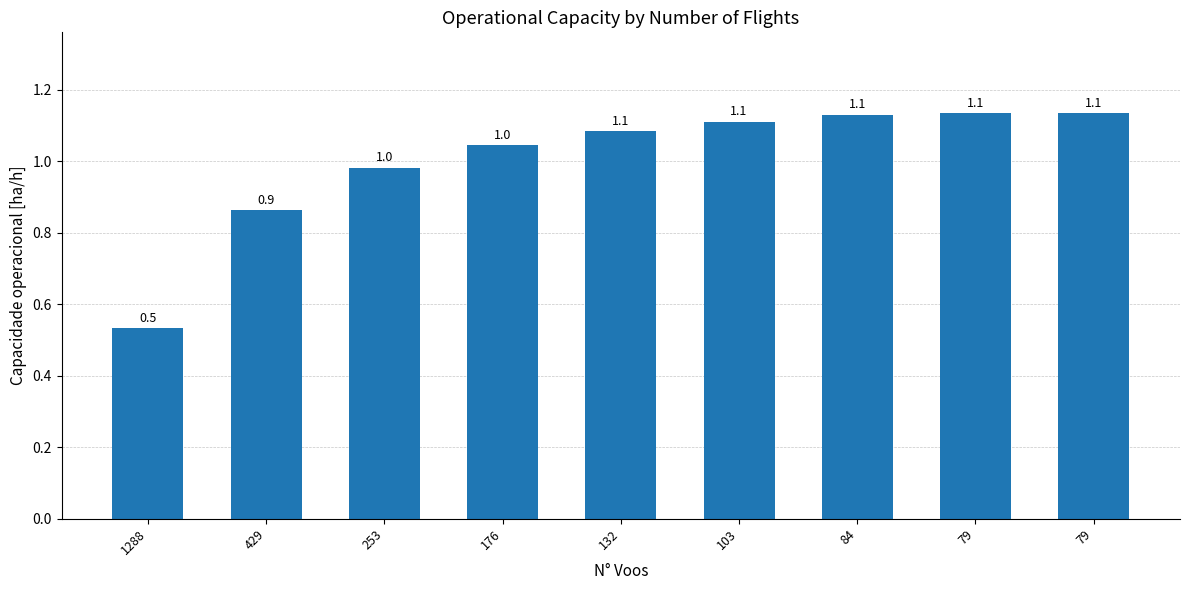

What is the change in value from 132 to 79?

+0.1